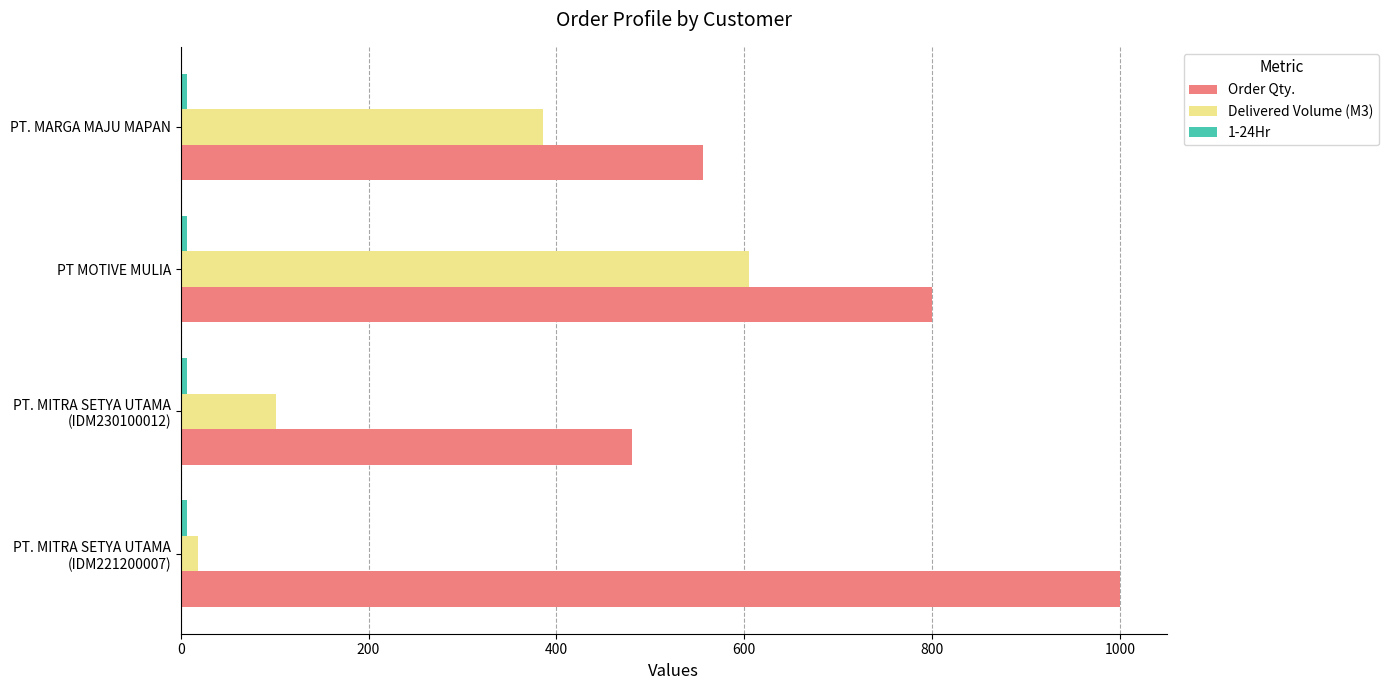

Is it true that Delivered Volume (M3) equals 605.5 at PT MOTIVE MULIA?

True